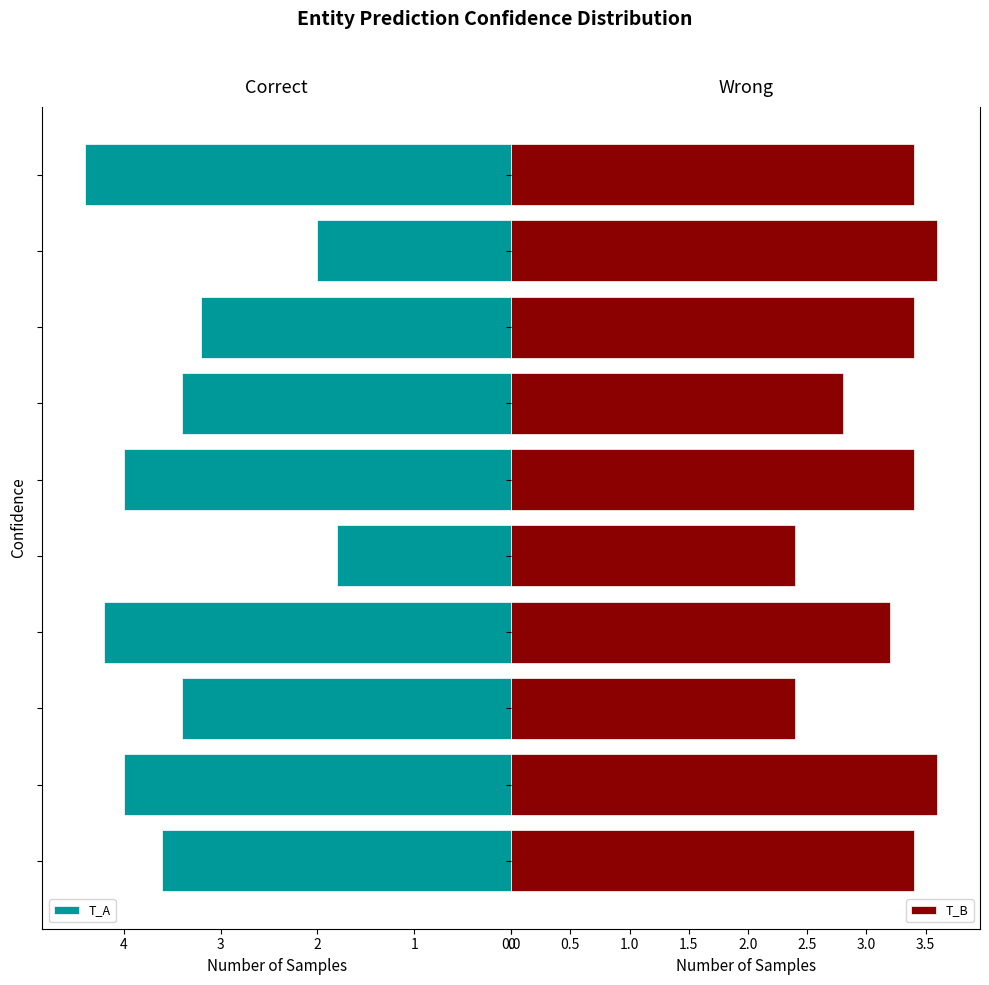

List the series in order of their overall mean, highest first.

T_A, T_B